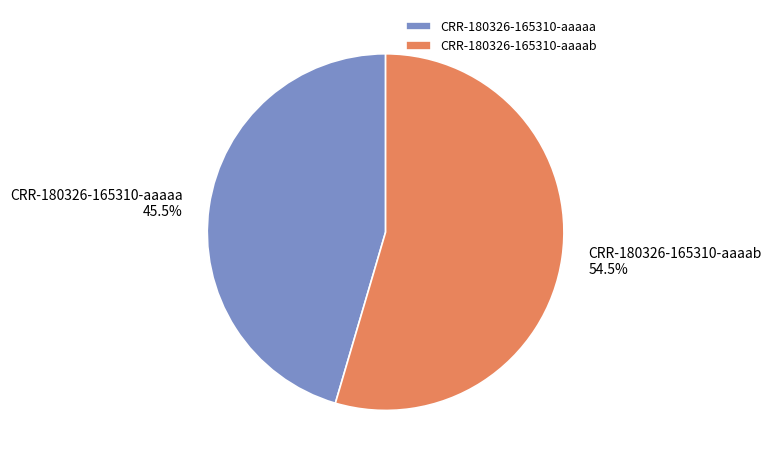

Is it true that CRR-180326-165310-aaaaa is 57% of the pie?

False